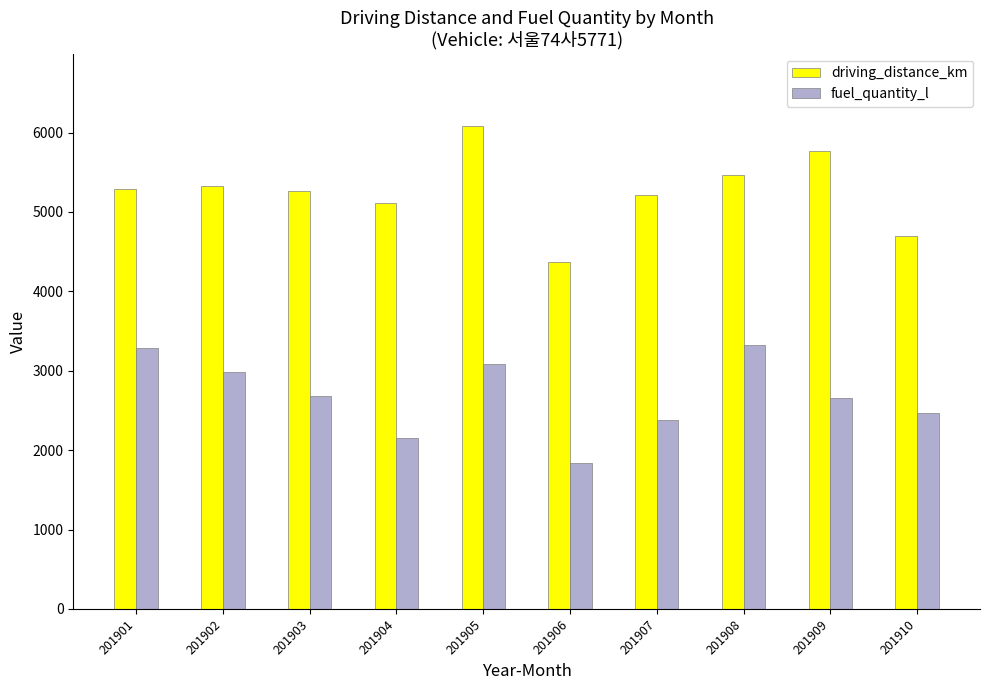

What is the difference between the highest and lowest values at 201908?

2134.7